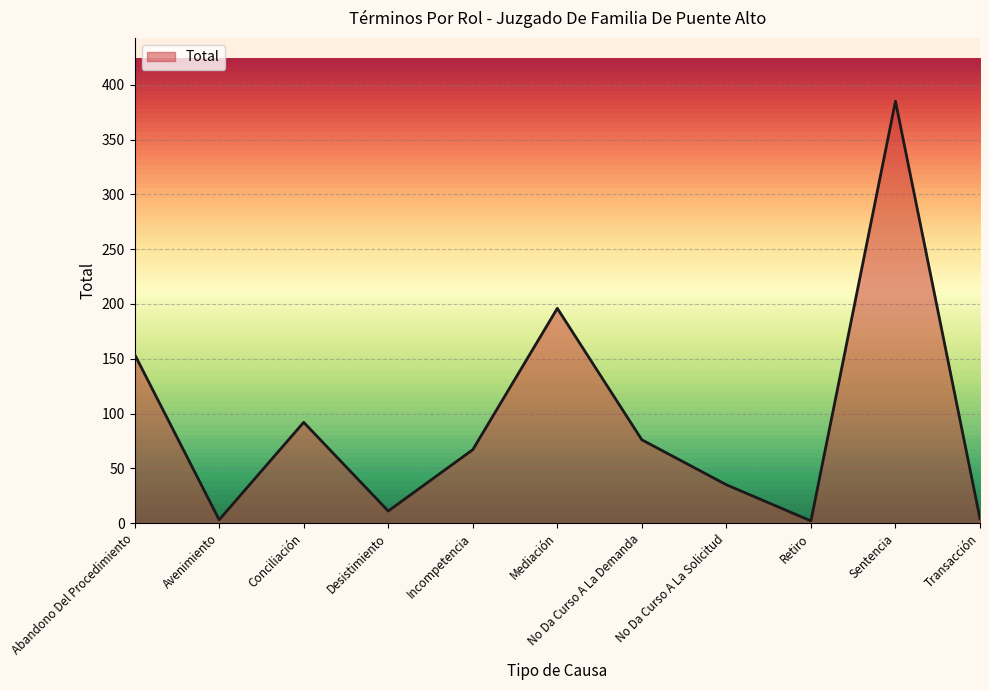

What is the sum of the values at Abandono Del Procedimiento and Transacción?

158